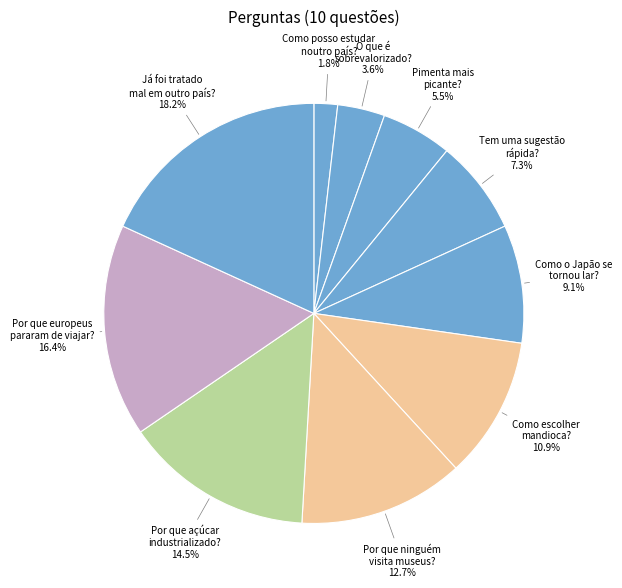

Count the number of slices in the pie.

10